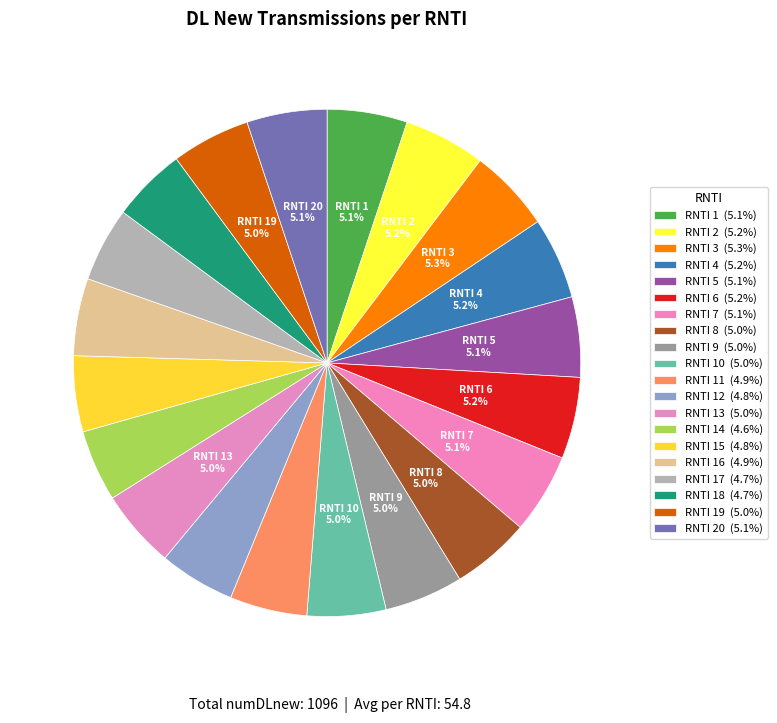

Rank the categories by value from highest to lowest.

RNTI 3, RNTI 2, RNTI 4, RNTI 6, RNTI 1, RNTI 5, RNTI 7, RNTI 20, RNTI 8, RNTI 9, RNTI 10, RNTI 13, RNTI 19, RNTI 11, RNTI 16, RNTI 12, RNTI 15, RNTI 17, RNTI 18, RNTI 14